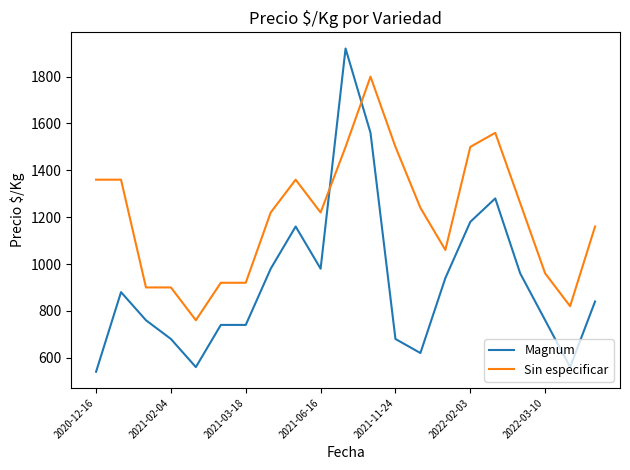

True or false: Sin especificar and Magnum intersect in this chart.

True